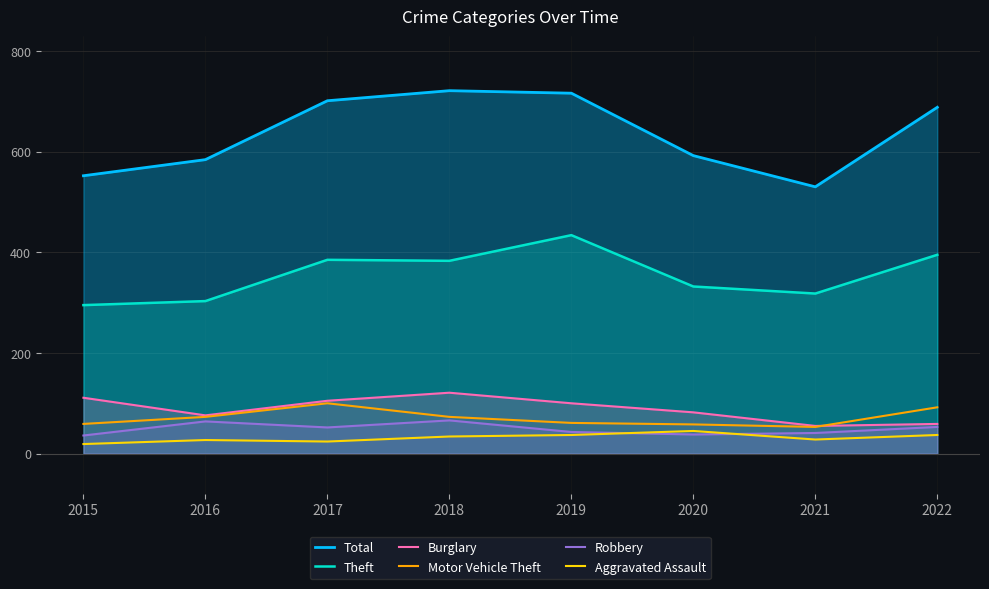

True or false: Robbery and Motor Vehicle Theft cross at least once.

False